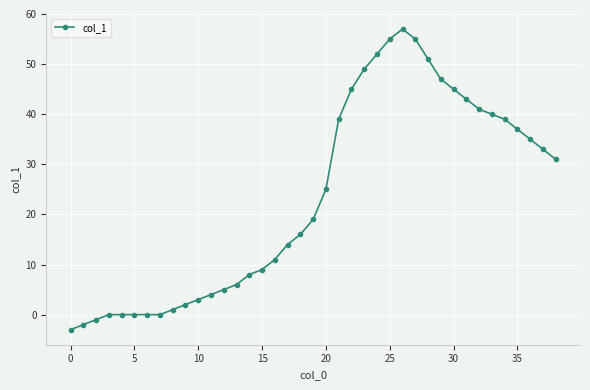

True or false: there are more than 0 points higher than both neighbors.

True